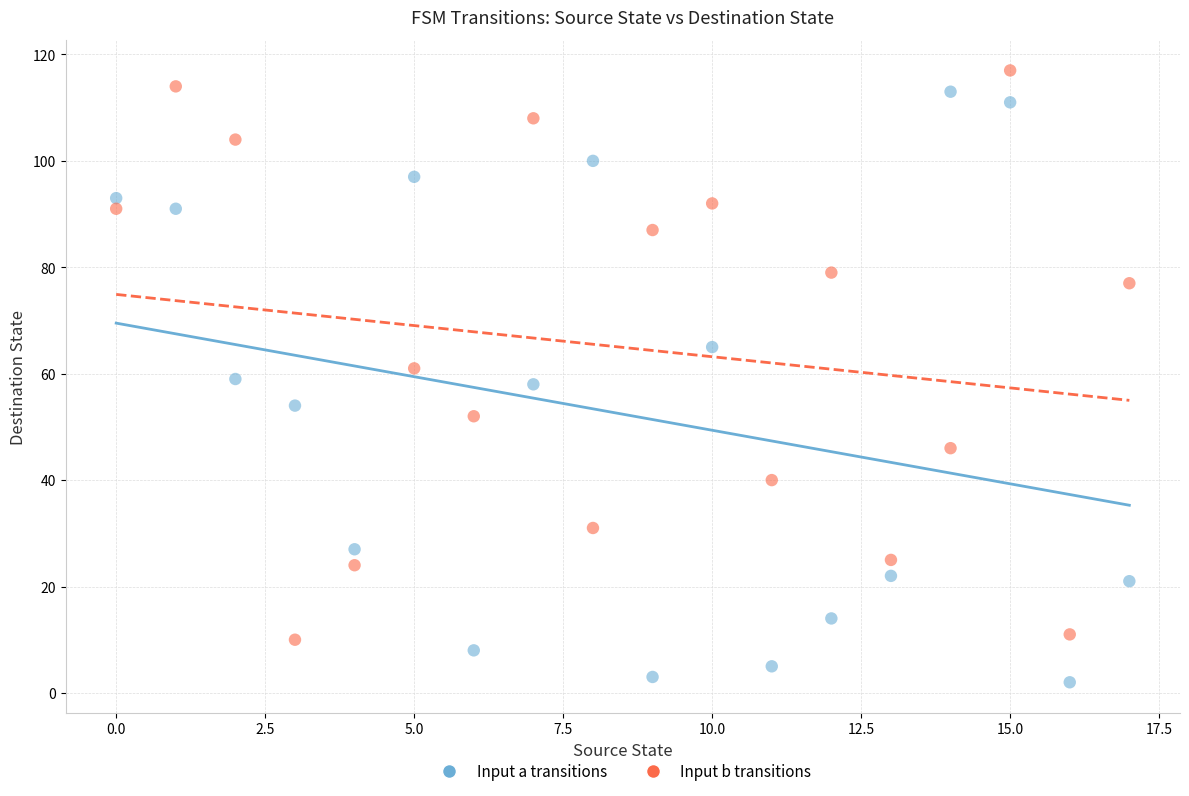

Which series reaches the minimum Y coordinate?

Input a transitions